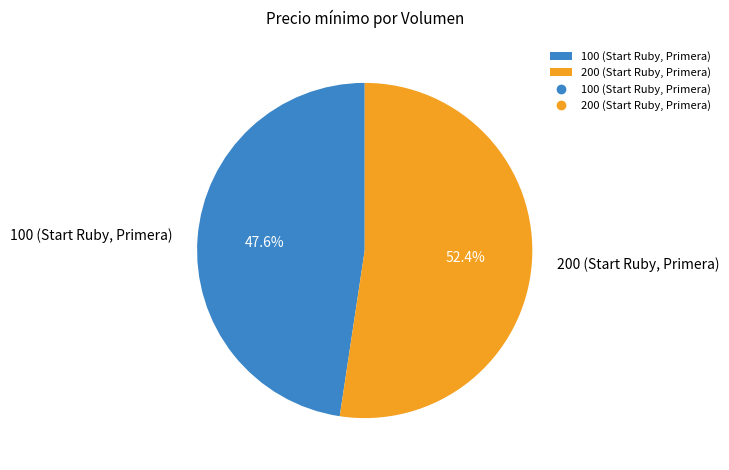

Which slice is the smallest?

100 (Start Ruby, Primera)